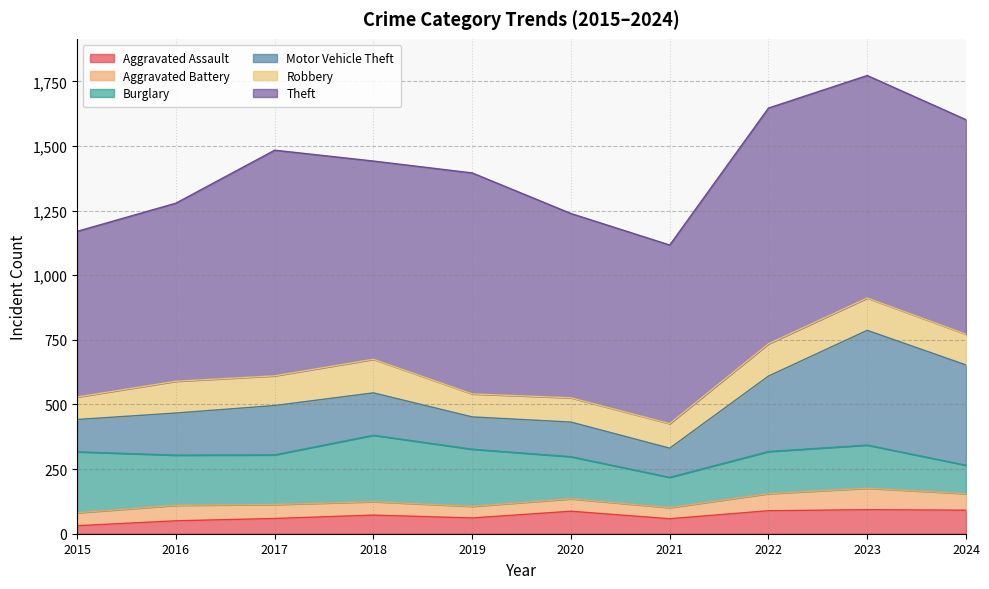

True or false: Motor Vehicle Theft and Theft intersect in this chart.

False